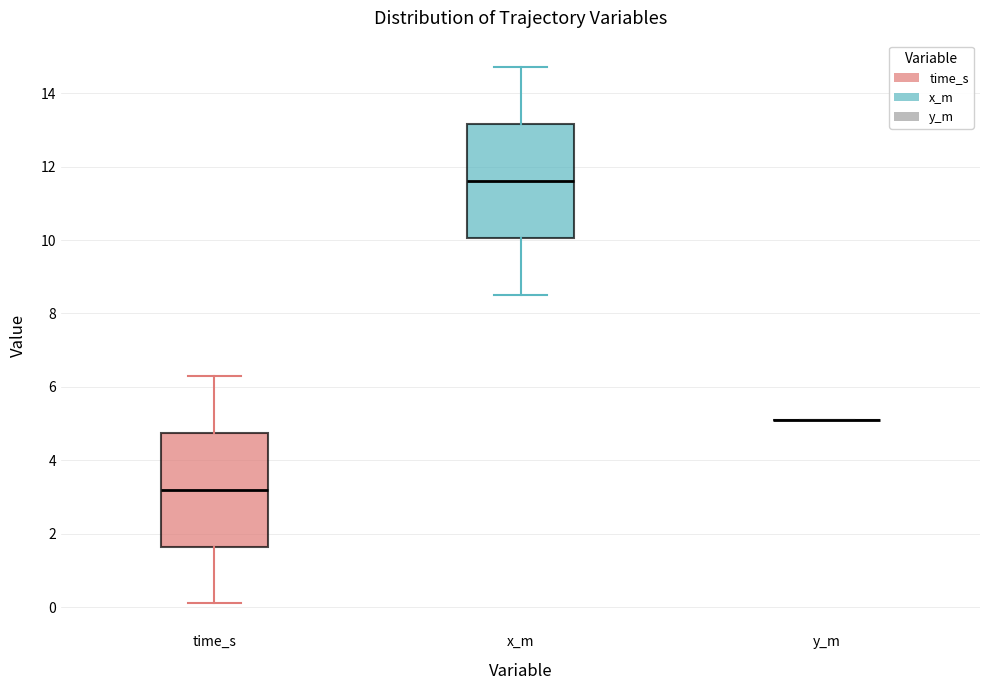

Reading left to right, read every box against the y-axis: the position of its median line, the range the box covers, and the ends of its whiskers. The values are not printed on the chart, so give them approximately, as read against the axis.

time_s: median 3.2, box 1.6 to 4.8, whiskers 0.2 to 6.4
x_m: median 11.6, box 10.0 to 13.2, whiskers 8.6 to 14.8
y_m: box collapsed to a line at 5.2, whiskers 5.2 to 5.2